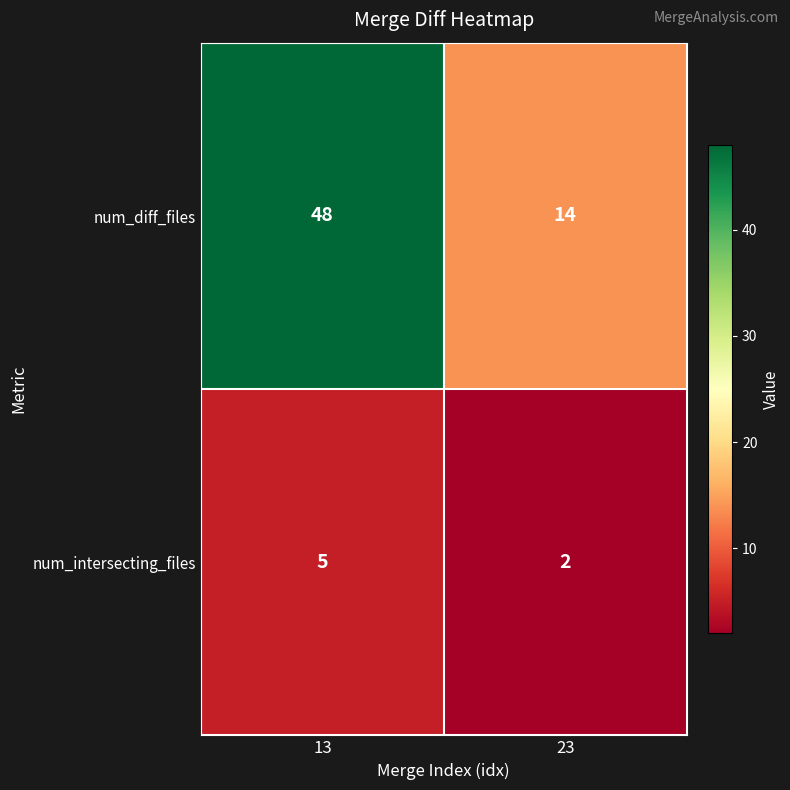

List the series in order of their peak value, highest first.

num_diff_files, num_intersecting_files